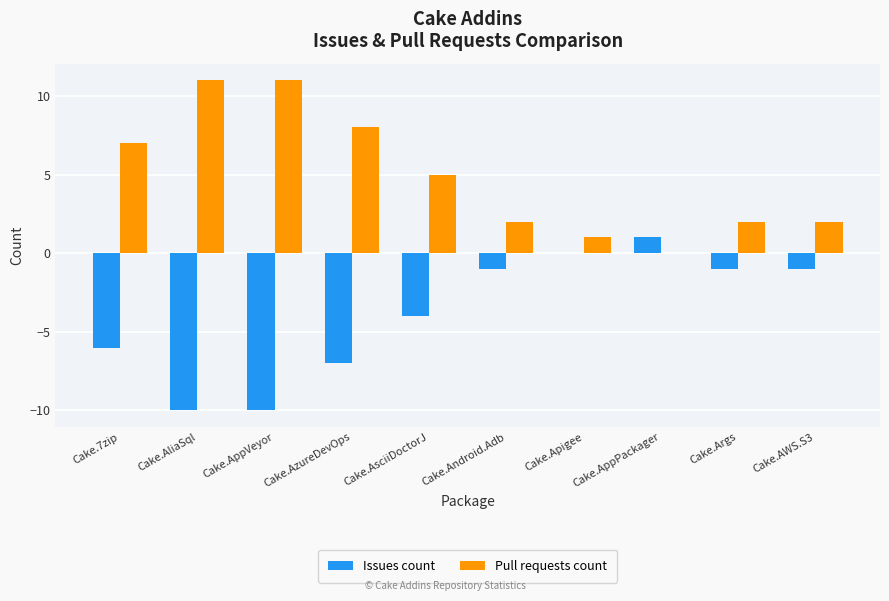

At which label does Issues count reach its peak?

Cake.AppPackager